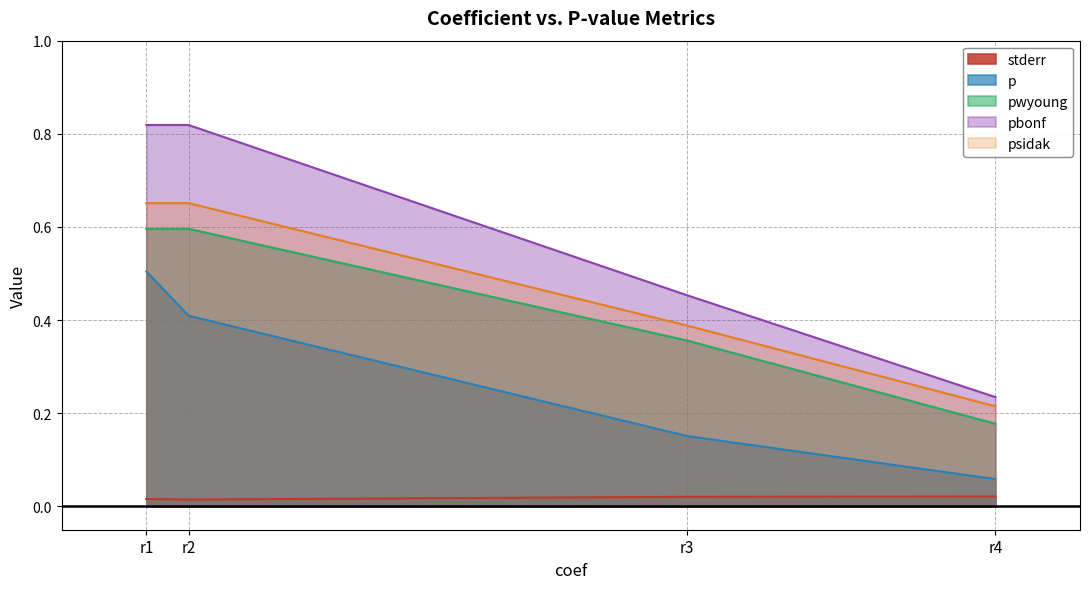

True or false: psidak and pwyoung intersect in this chart.

False